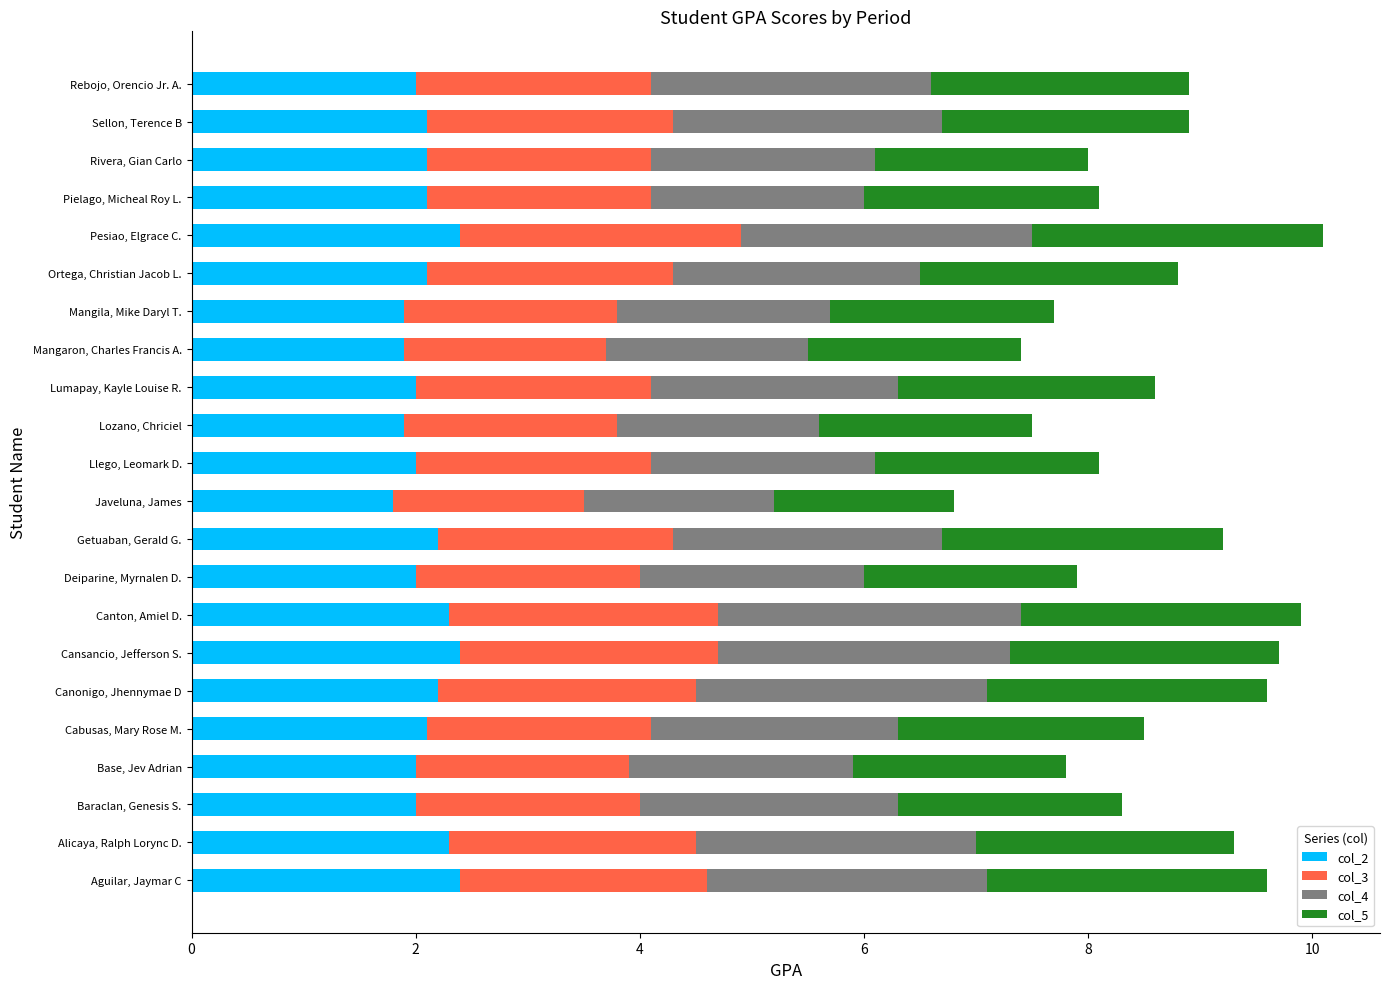

Count the number of categories in the chart.

22